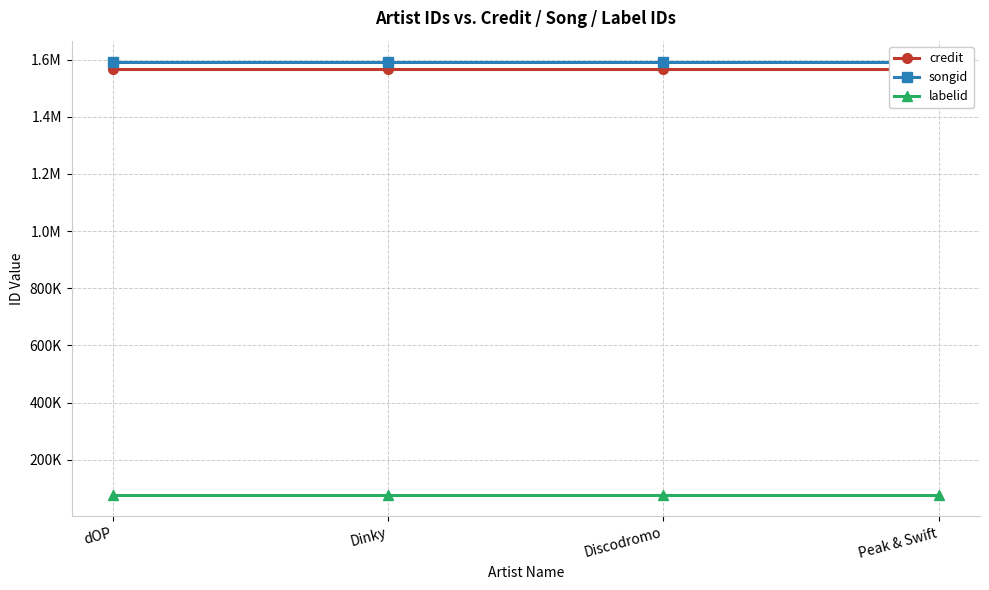

Reading left to right, list all the values displayed in this chart.

credit: 1568379	1568379	1568379	1568379
songid: 1590613	1590613	1590613	1590613
labelid: 77190	77190	77190	77190